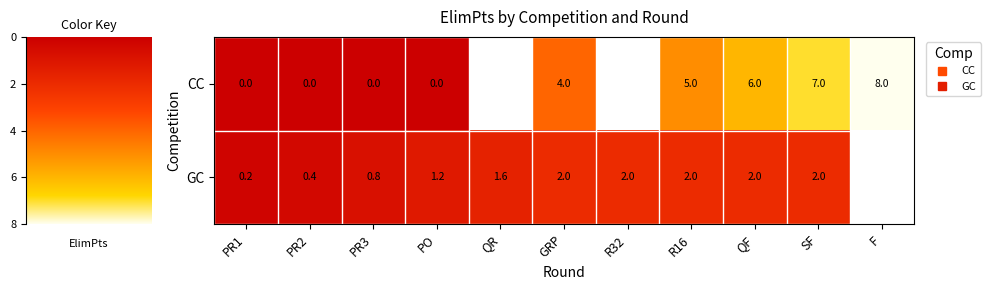

Which has a higher value, QF or PR2?

QF